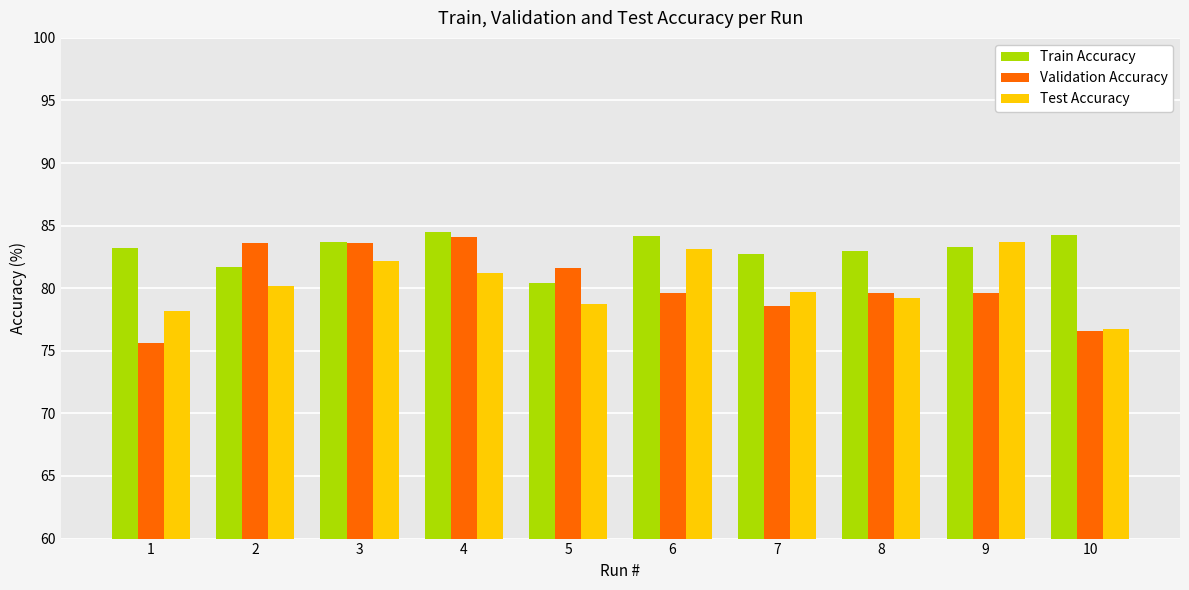

What is the greatest value displayed?

84.5